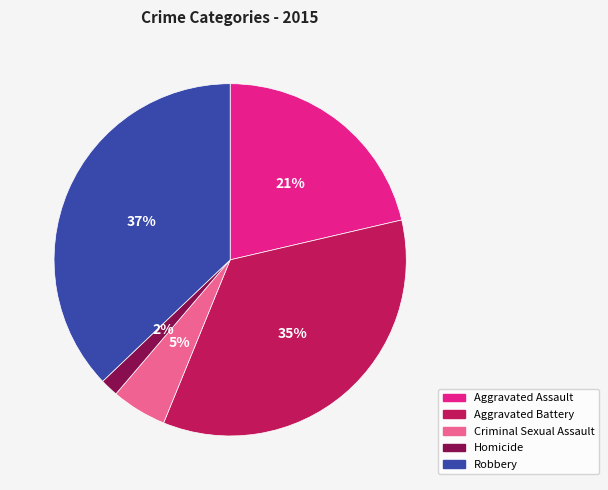

Rank the categories by value from highest to lowest.

Robbery, Aggravated Battery, Aggravated Assault, Criminal Sexual Assault, Homicide